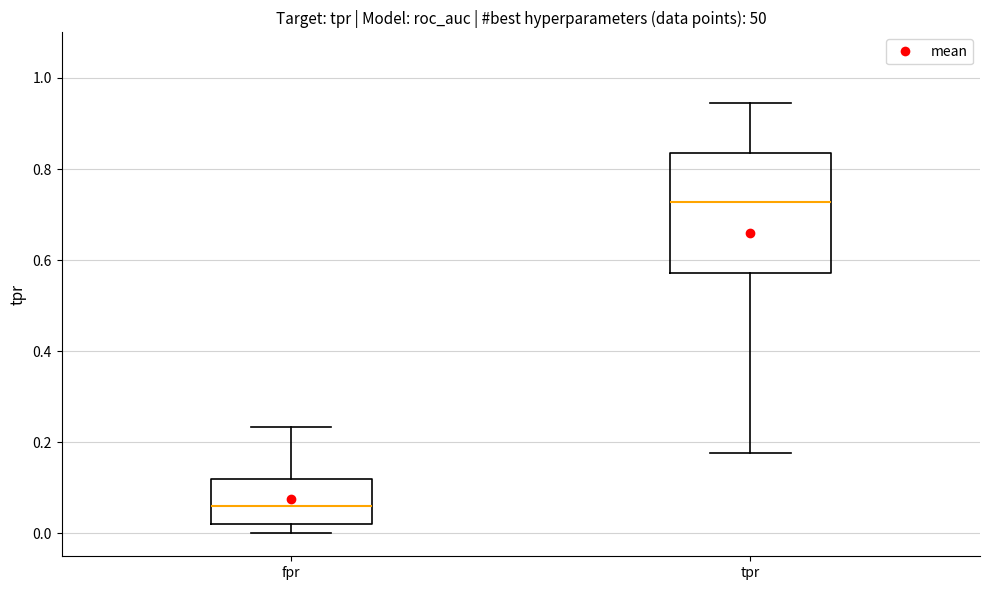

Reading left to right, read every box against the y-axis: the position of its median line, the range the box covers, and the ends of its whiskers. The values are not printed on the chart, so give them approximately, as read against the axis.

fpr: median 0.06, box 0.02 to 0.12, whiskers 0.00 to 0.24
tpr: median 0.72, box 0.58 to 0.84, whiskers 0.18 to 0.94